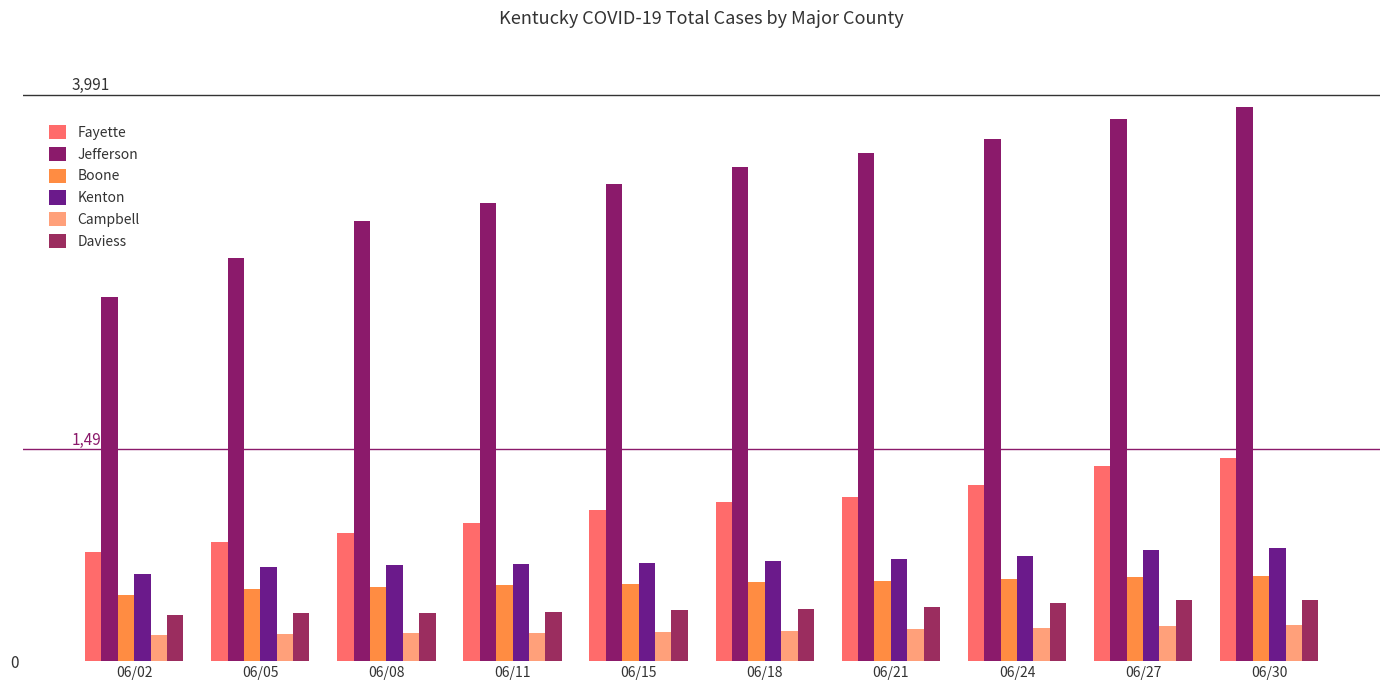

Which series has the widest spread of values?

Jefferson